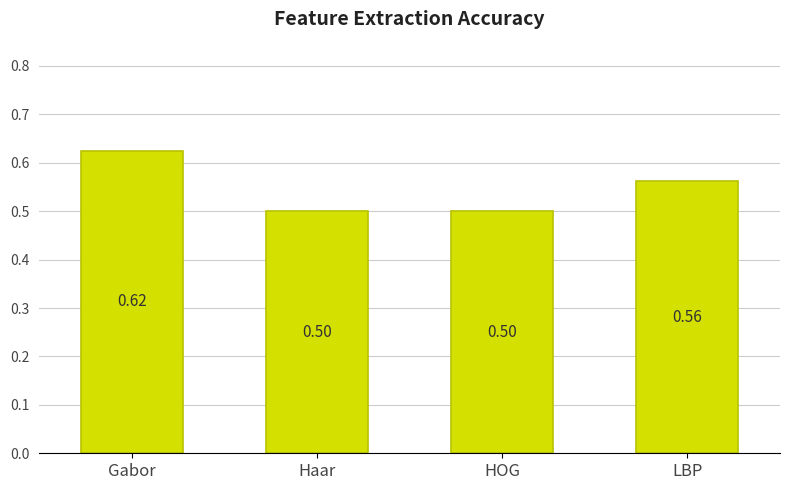

What is the sum of all values?

2.2